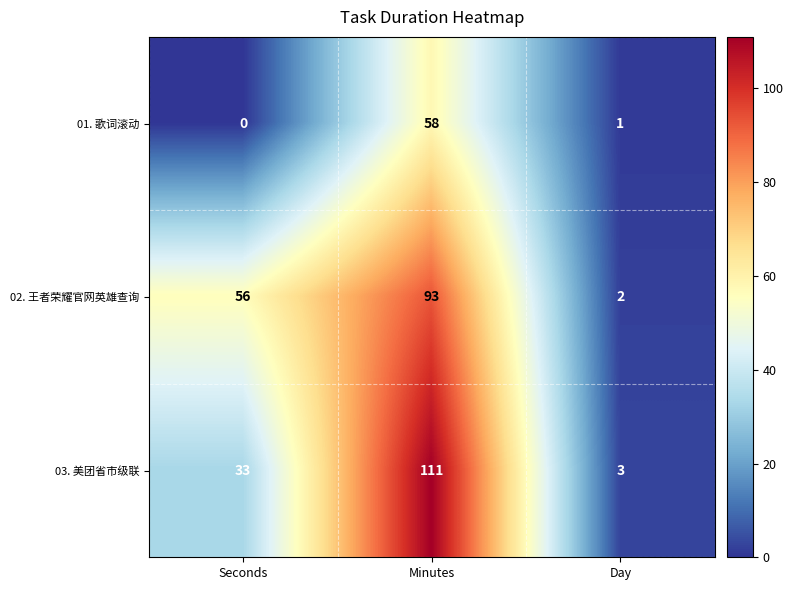

What is the difference between the maximum and minimum values in the 02. 王者荣耀官网英雄查询 series?

91